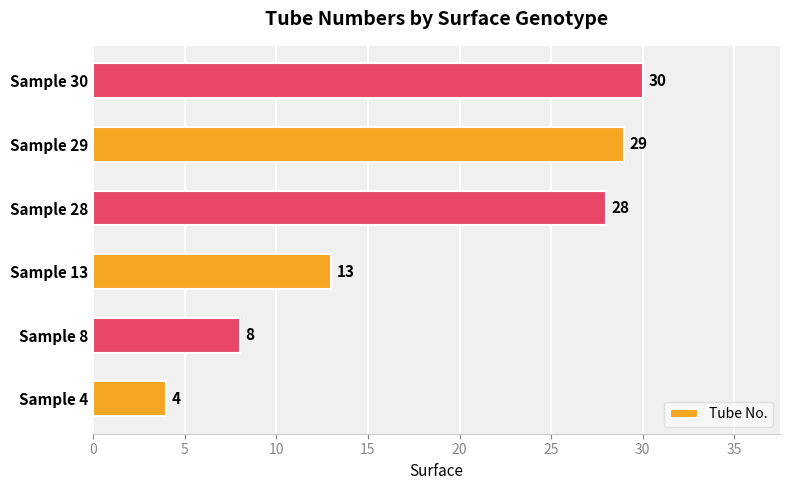

Reading top to bottom, list all the values displayed in this chart.

Sample 30=30	Sample 29=29	Sample 28=28	Sample 13=13	Sample 8=8	Sample 4=4